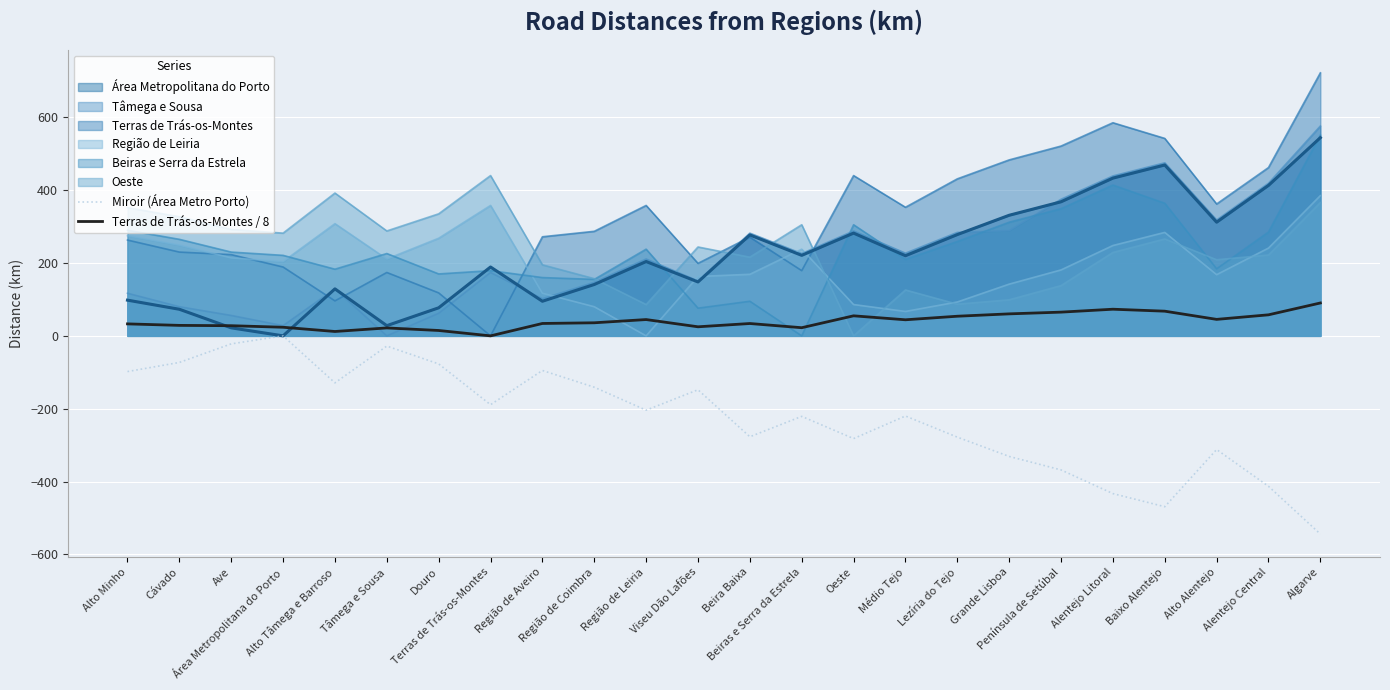

What is the label of the 8th point from the left?

Terras de Trás-os-Montes